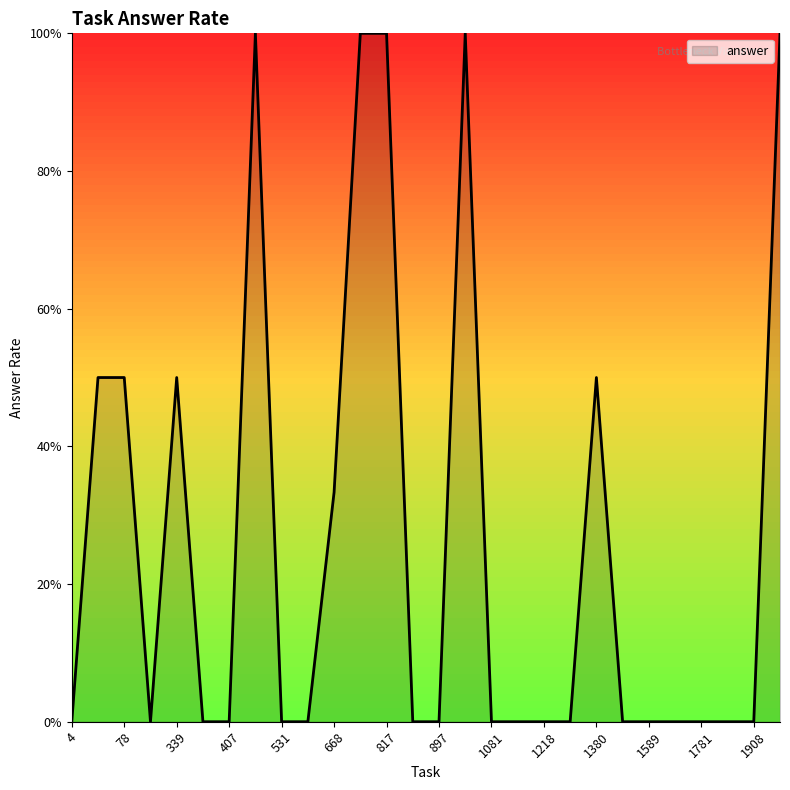

Does the chart have visible grid lines?

No